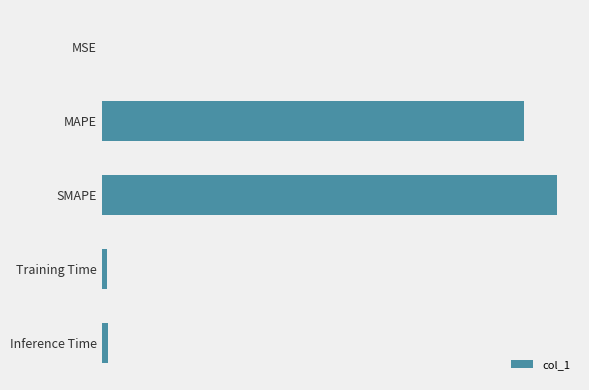

How many bars are there in total?

5